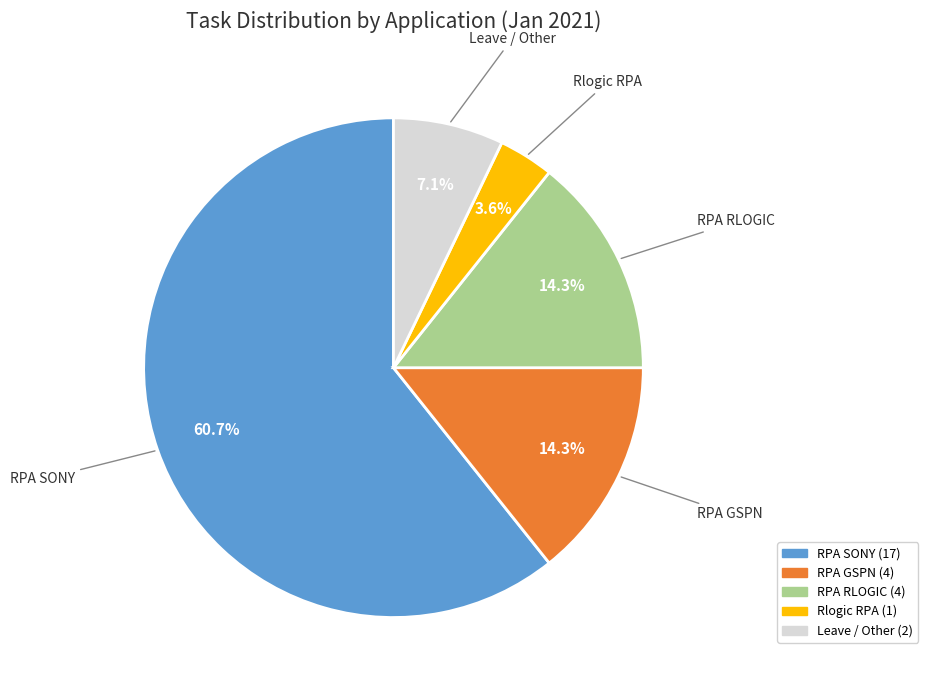

Is the sum of RPA GSPN and RPA RLOGIC greater than half?

No